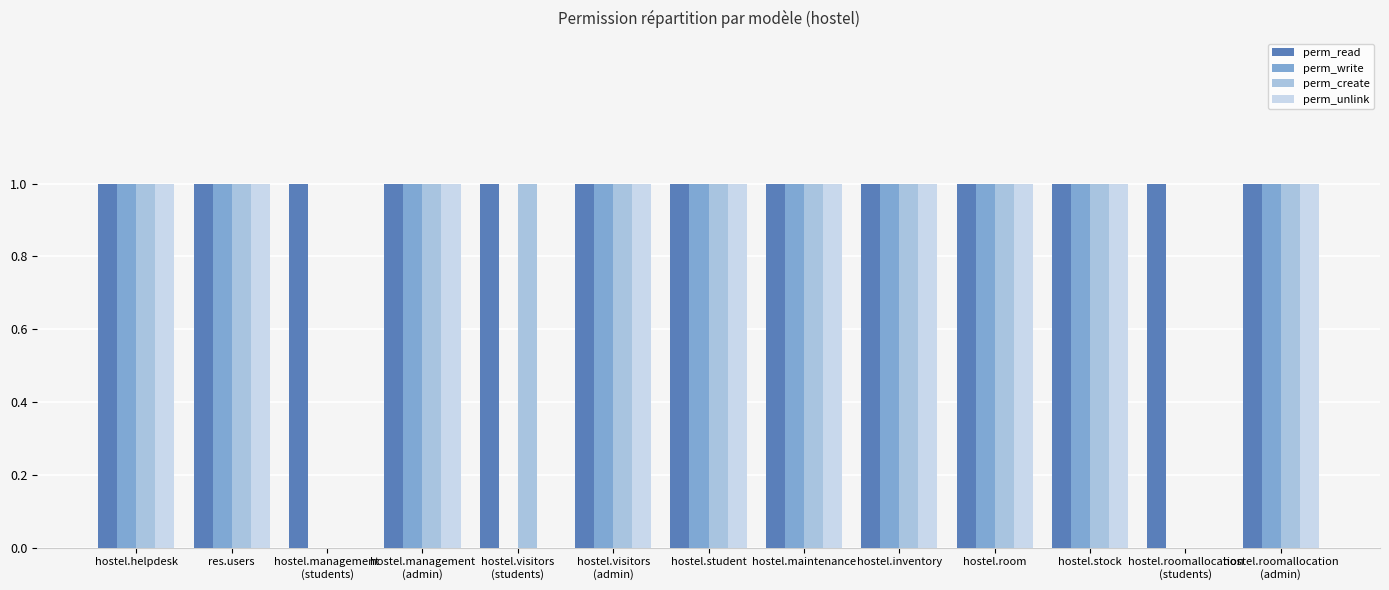

What is the sum of all perm_write values?

10